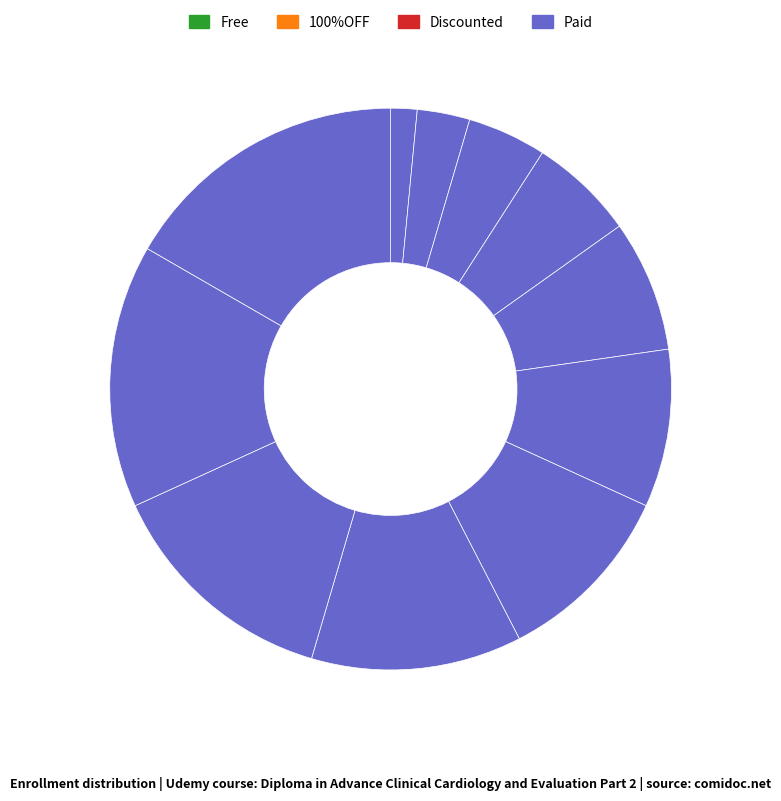

How many slices are in this pie chart?

11